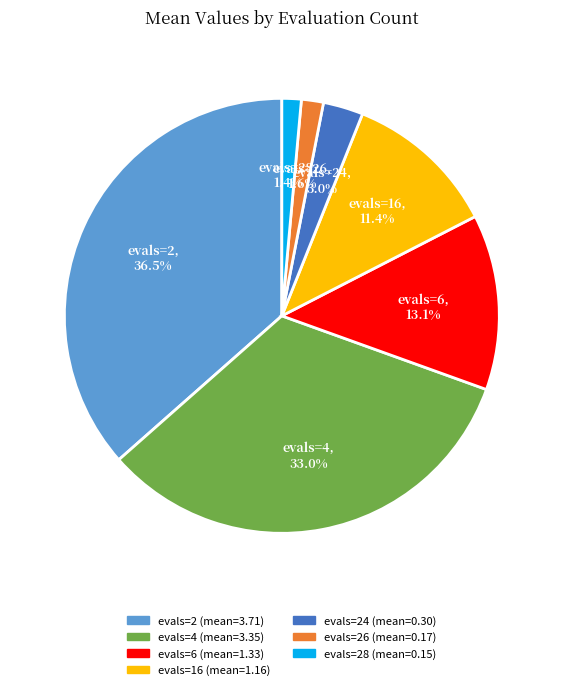

How many segments does this pie chart have?

7